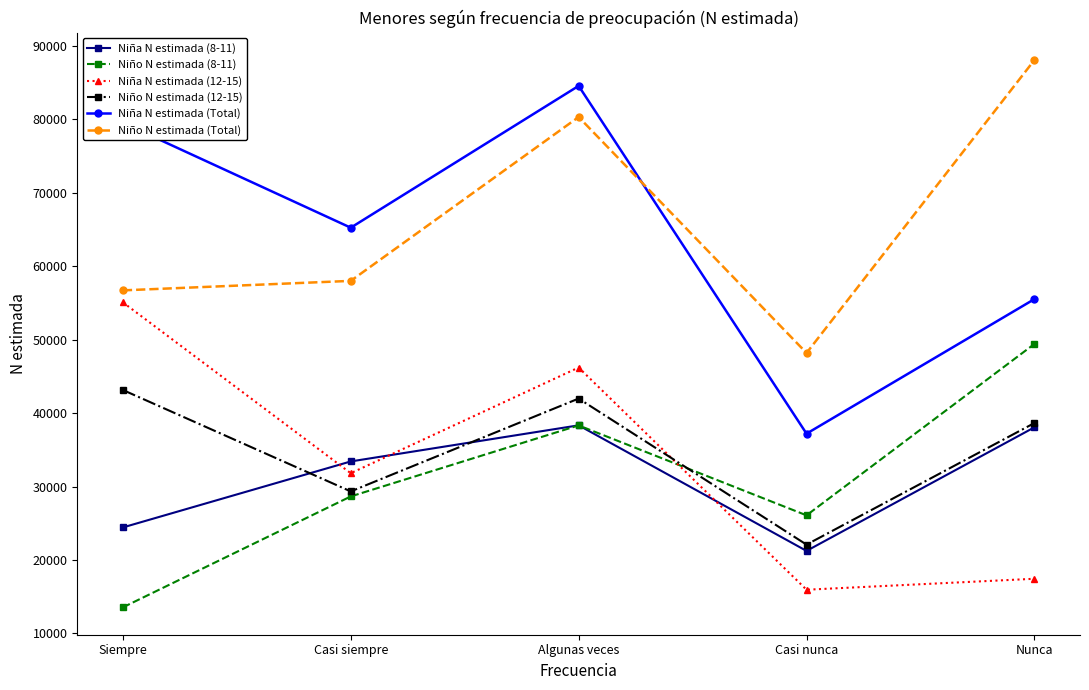

True or false: Niño N estimada (8-11) has more than 2 points higher than both neighbors.

False